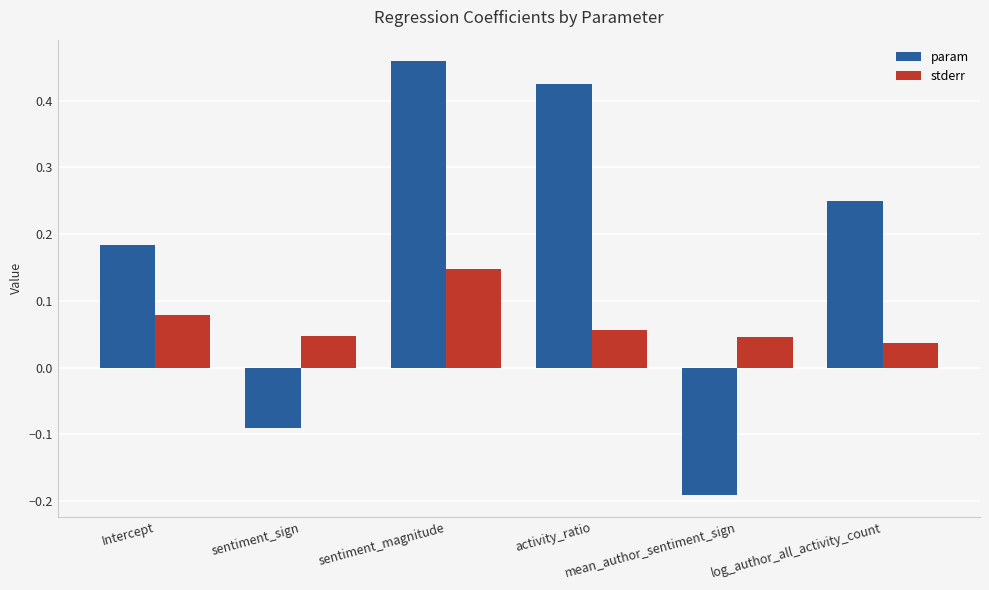

How many param values are between 0 and 1?

4